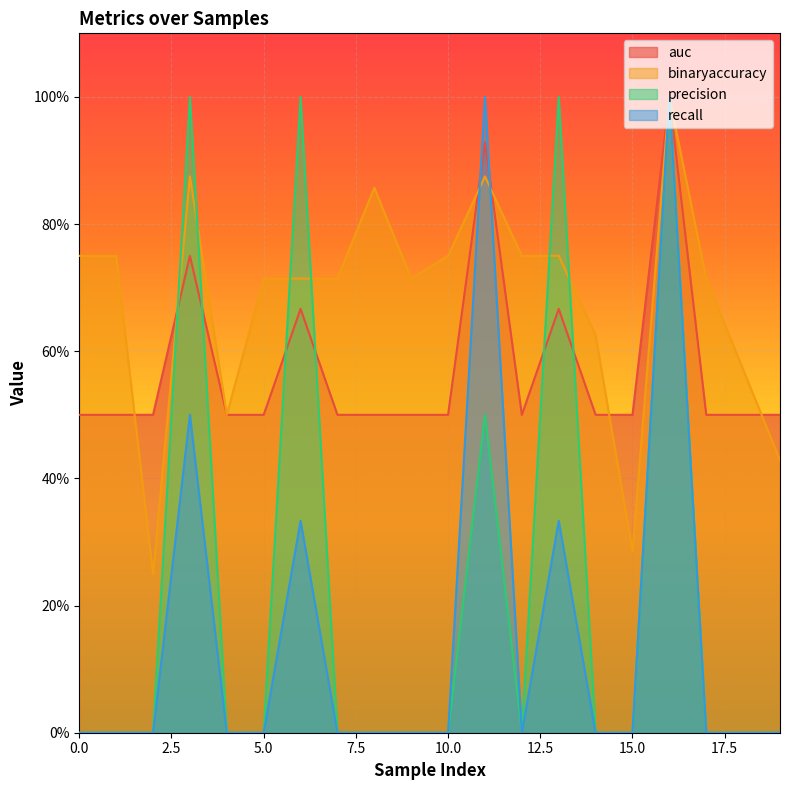

Between 16 and 9, which is larger?

16